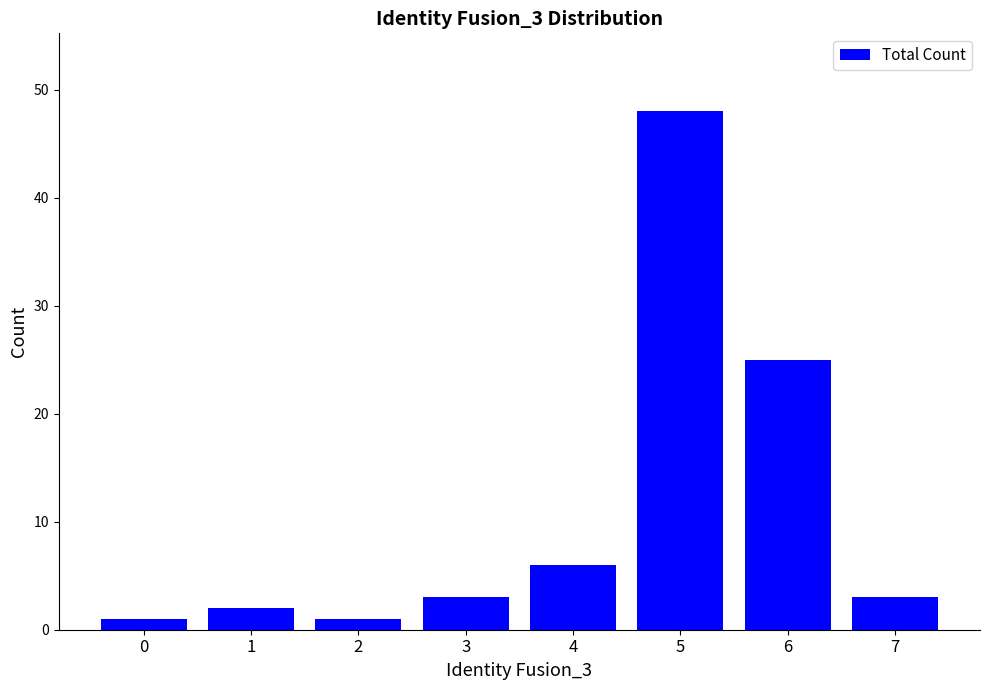

Between 1 and 6, which is larger?

6